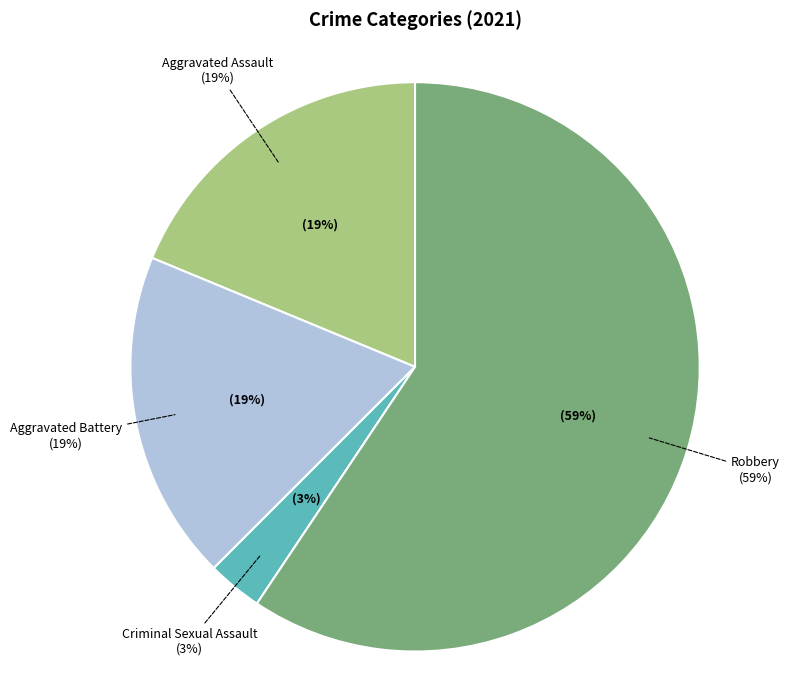

Do Aggravated Battery and Aggravated Assault together represent more than half of the pie?

No